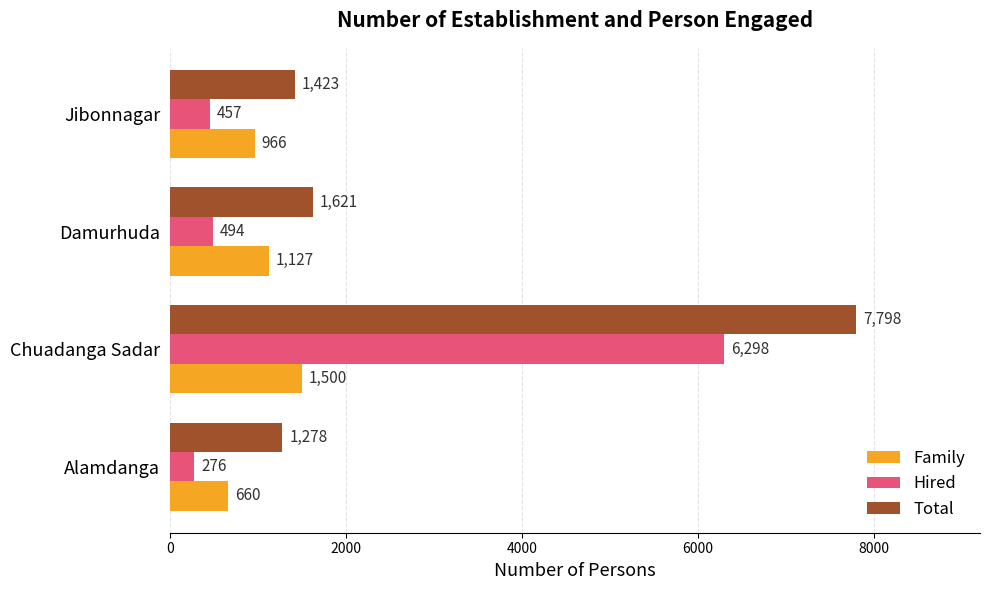

Count the number of categories in the chart.

4